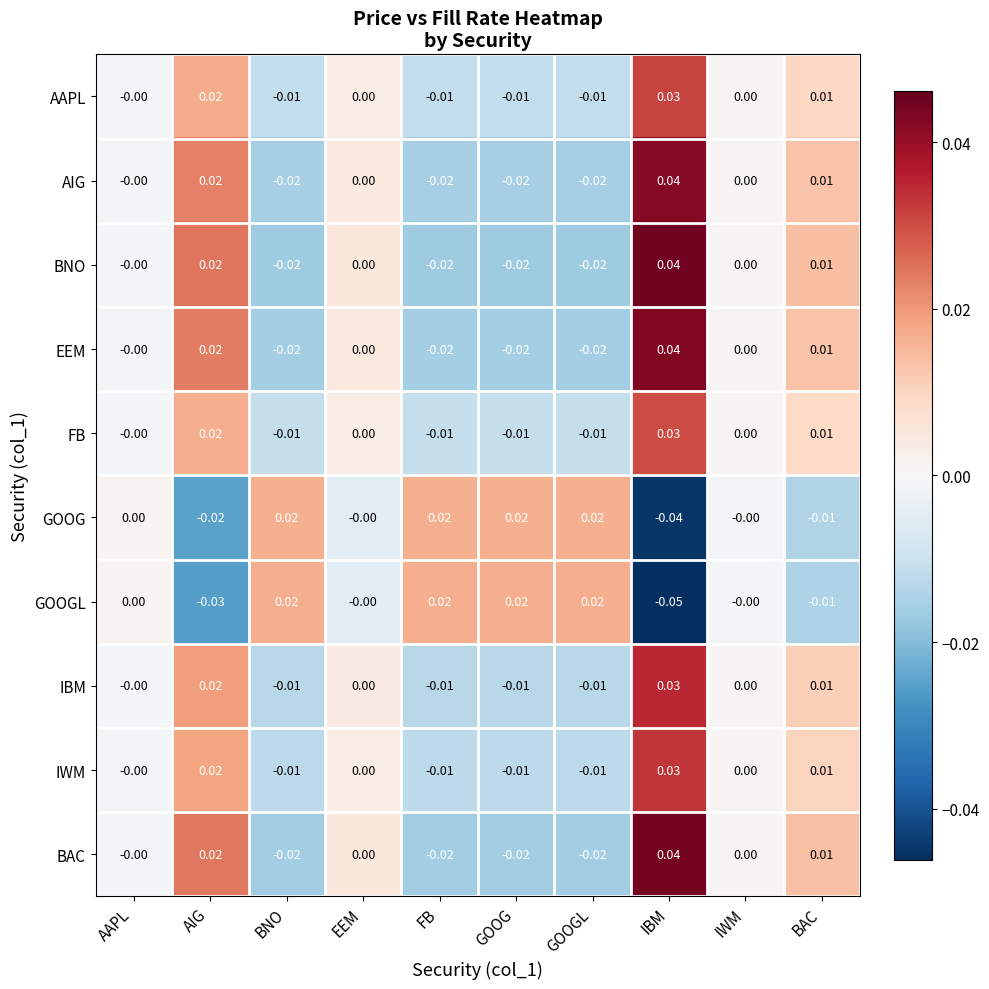

Which label corresponds to the smallest value in the chart?

IBM